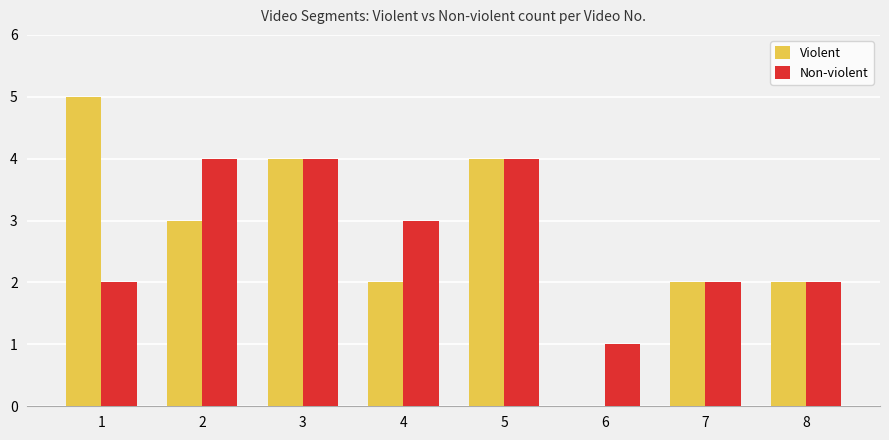

Is it true that Non-violent equals 6 at 3?

False